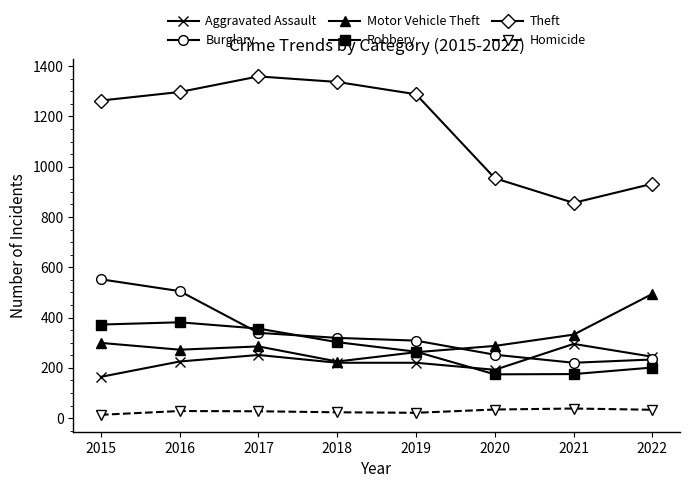

True or false: Motor Vehicle Theft and Theft intersect in this chart.

False